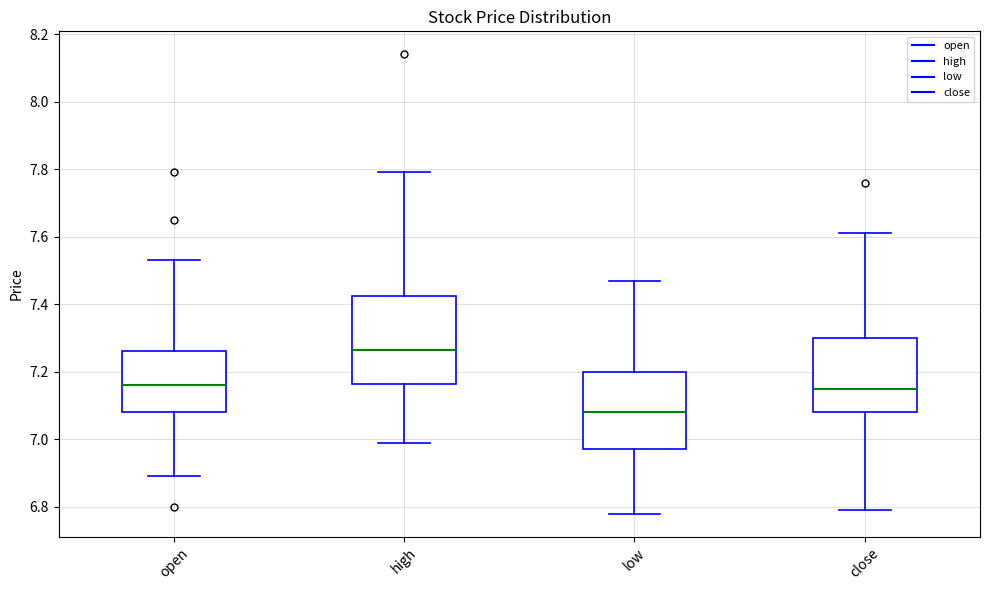

Which box has the lowest median line?

low